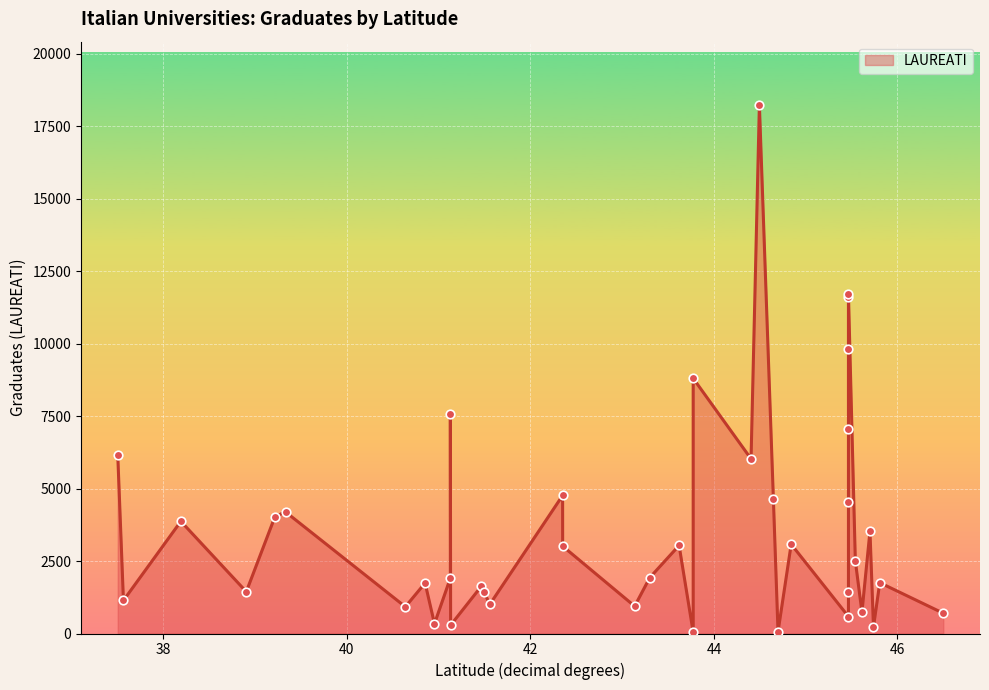

What is the ratio of the value at Brescia to the value at Milano Bicocca?

0.4